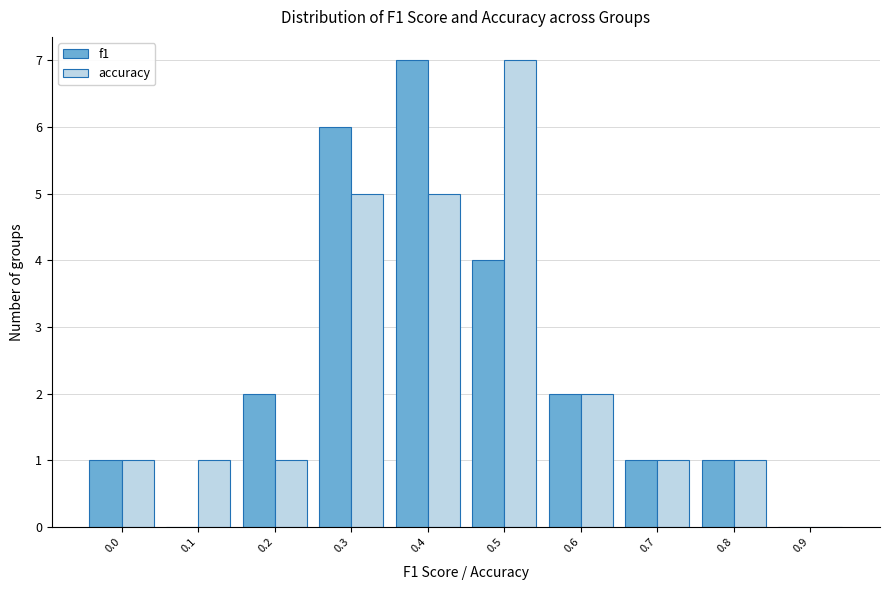

Reading left to right, list all the values displayed in this chart.

f1: 0.0=1	0.1=0	0.2=2	0.3=6	0.4=7	0.5=4	0.6=2	0.7=1	0.8=1	0.9=0
accuracy: 0.0=1	0.1=1	0.2=1	0.3=5	0.4=5	0.5=7	0.6=2	0.7=1	0.8=1	0.9=0